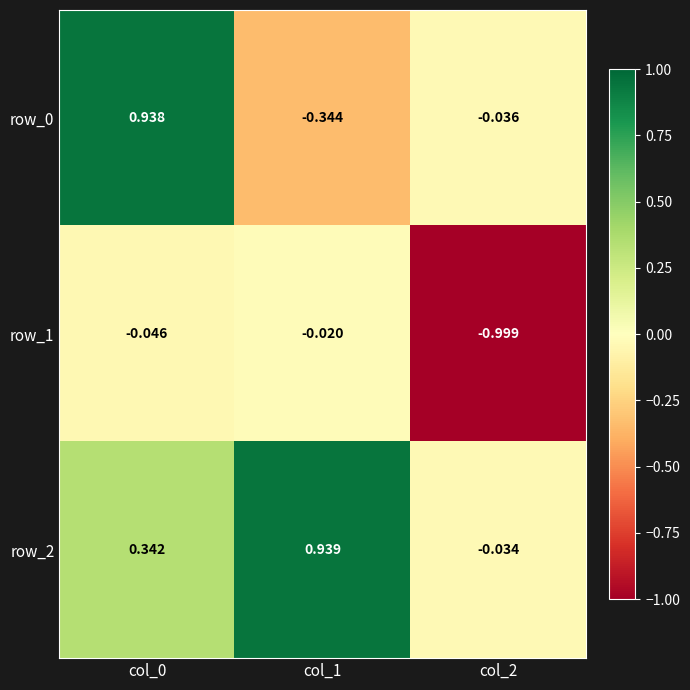

Count the number of categories in the chart.

3